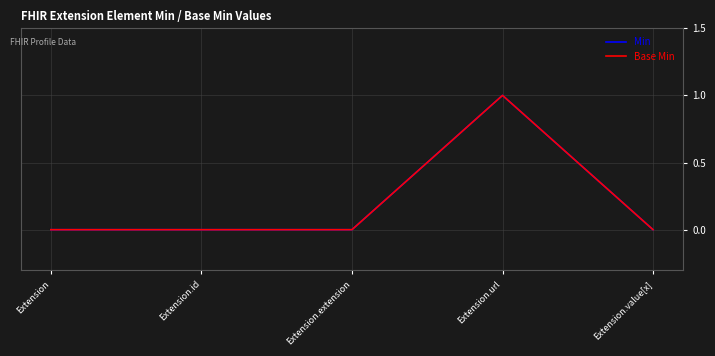

At which category is the sum across all series the highest?

Extension.url